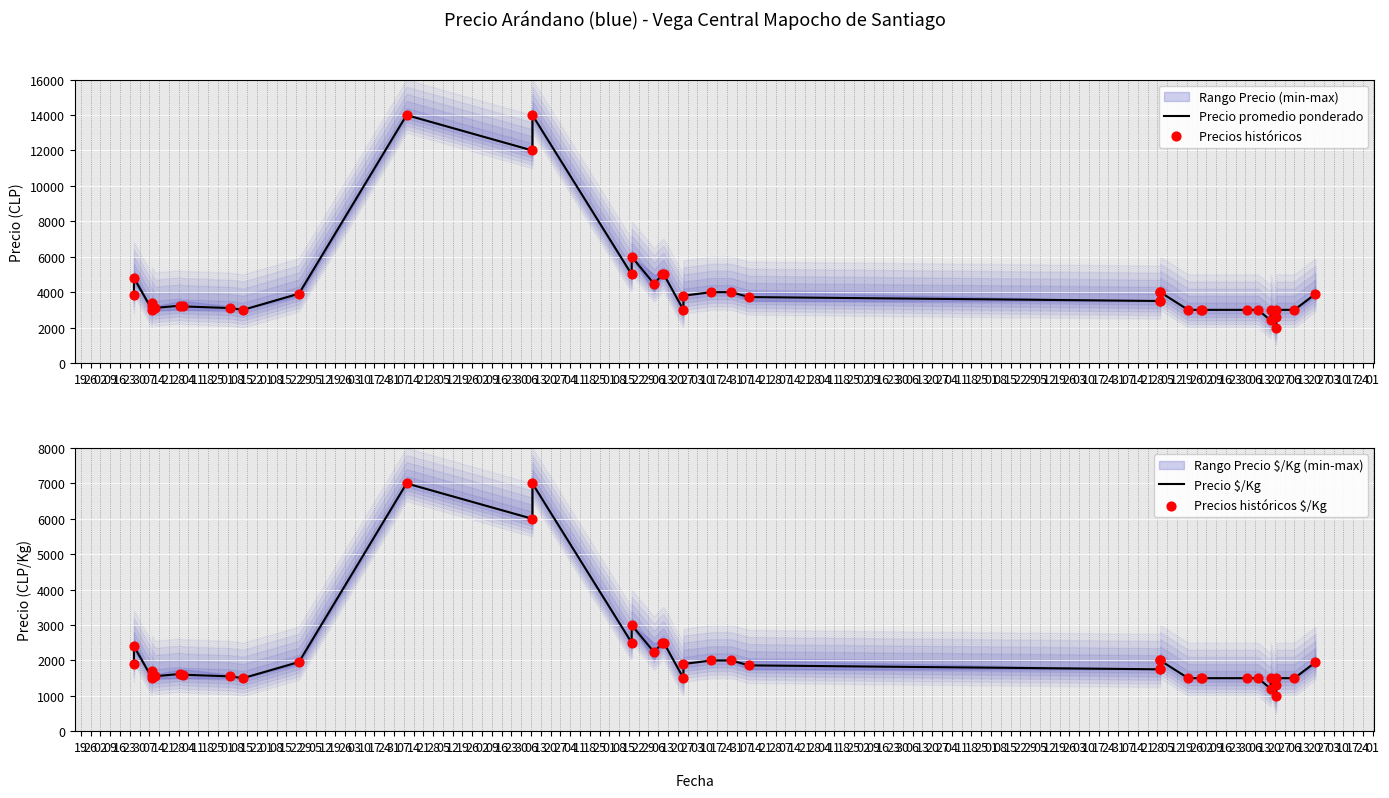

Which series has the largest total across all categories?

Precio promedio ponderado